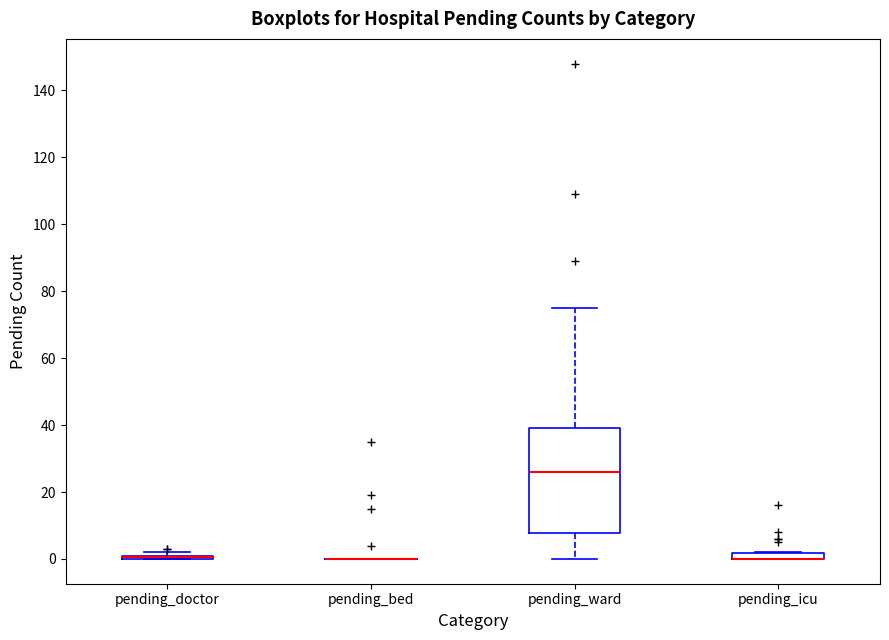

Where is the lower edge of the box for pending_doctor on the y-axis? The values are not printed on the chart, so give them approximately, as read against the axis.

0